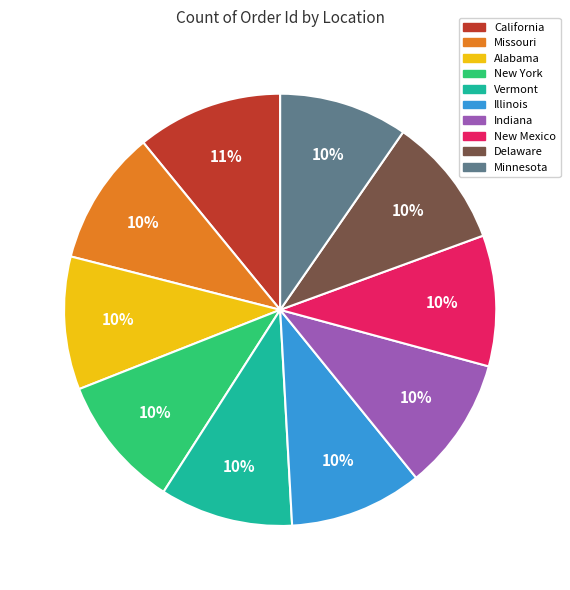

To the nearest percent, what is the combined percentage of New York and New Mexico?

20%